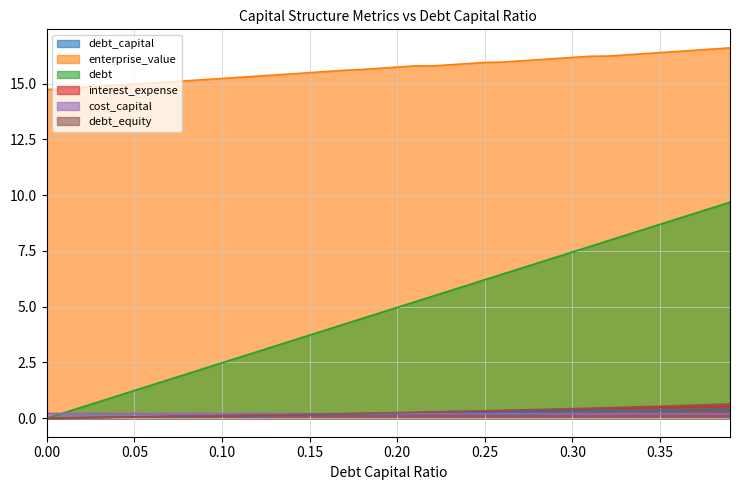

True or false: interest_expense and debt intersect in this chart.

False